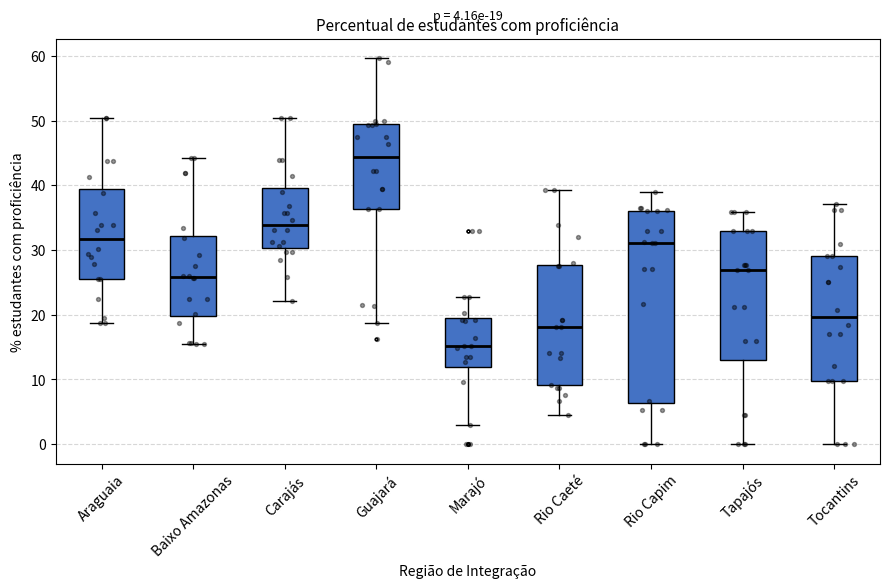

Comparing the boxes themselves (not the whiskers), which one is the tallest?

Rio Capim